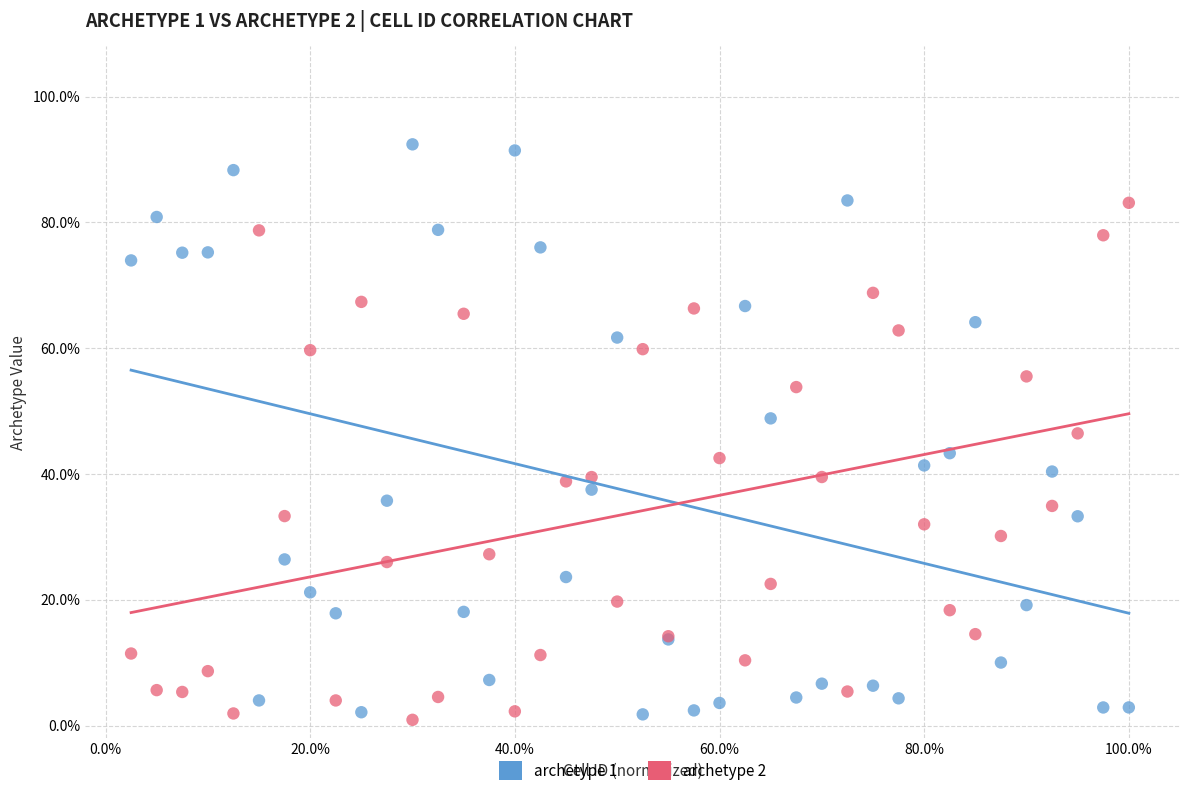

What are all the series names shown in the legend?

archetype 1, archetype 2